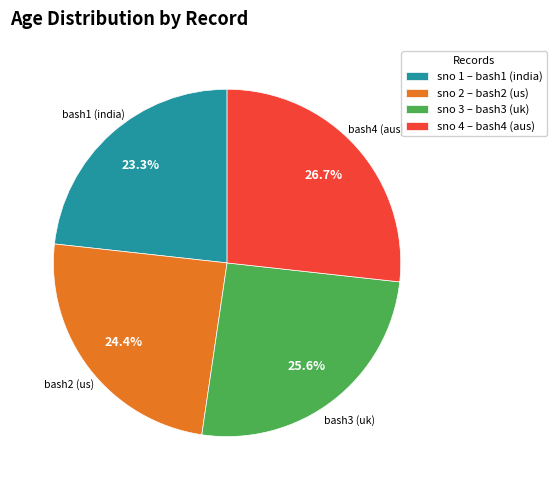

Is bash4 (aus) the majority of the pie?

No